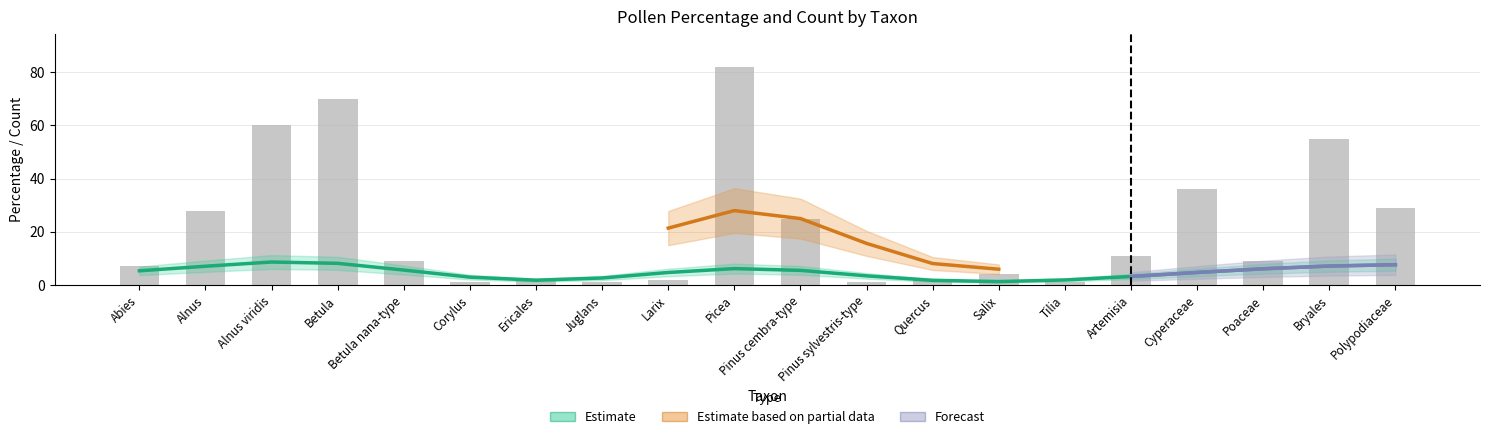

What is the sum of all values?

435